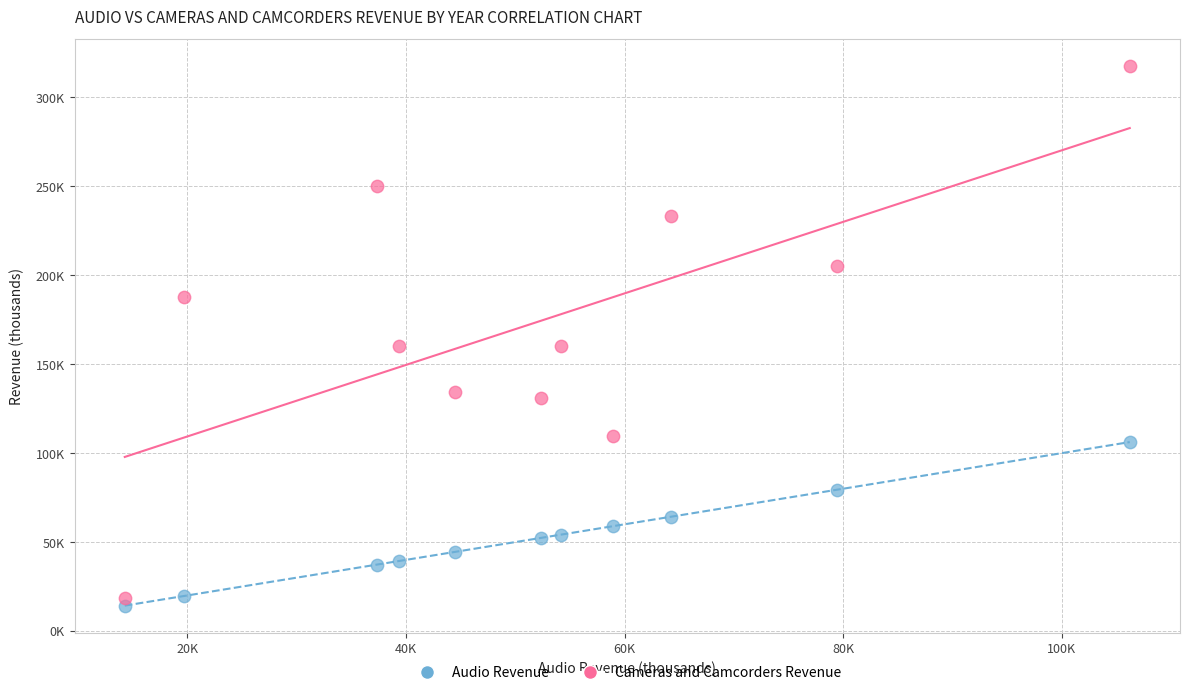

Which series reaches the maximum Y coordinate?

Cameras and Camcorders Revenue